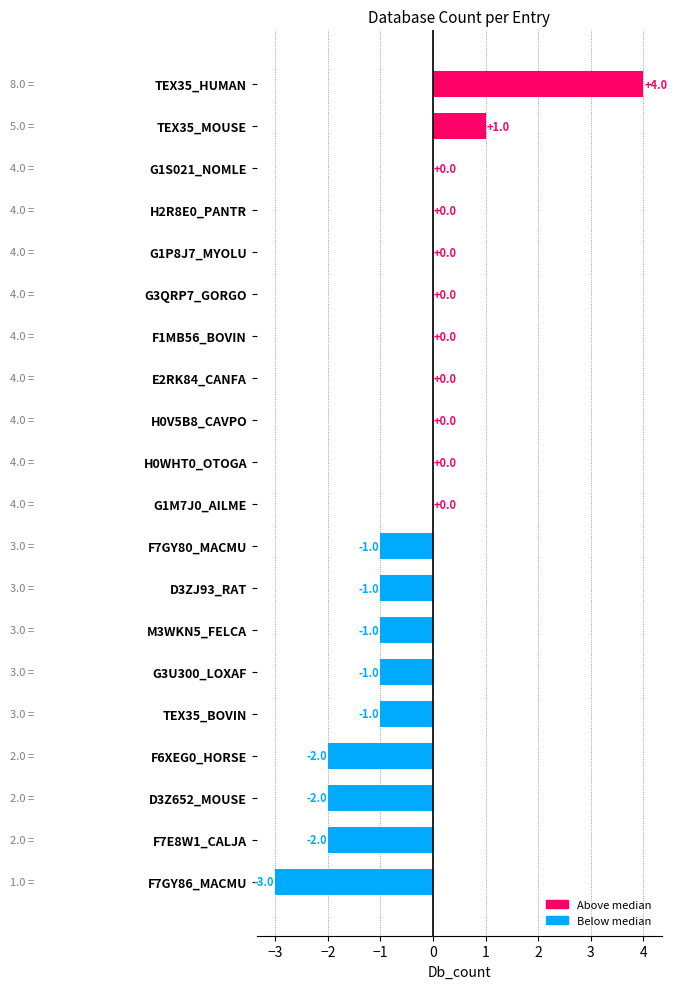

What is the sum of all values?

-9